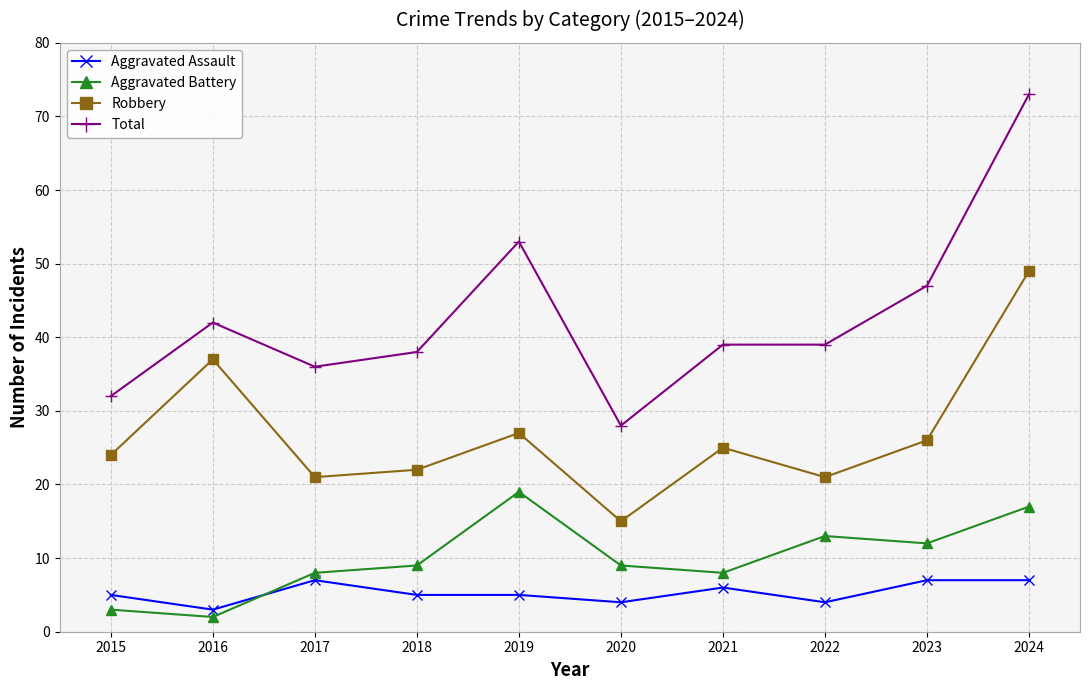

At which category is the sum across all series the highest?

2024